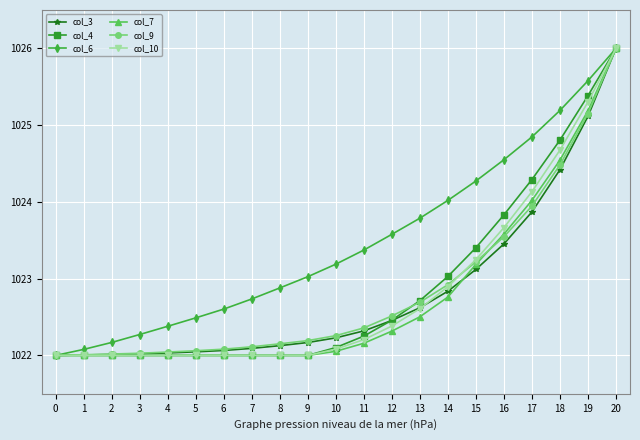

How many values in the col_6 series are below 1023?

9